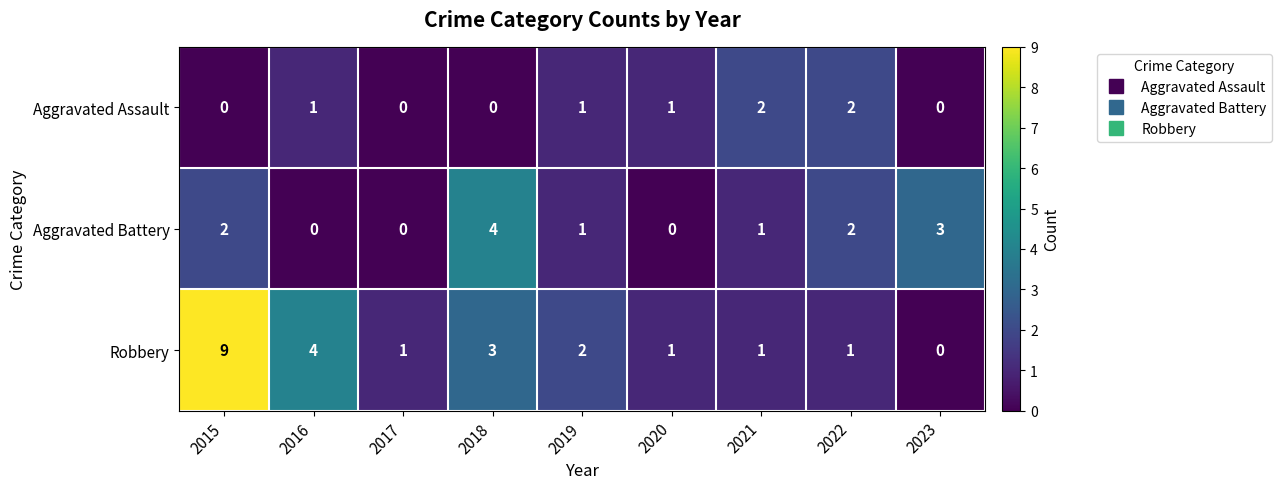

True or false: Robbery has a value of 3 at 2018.

True